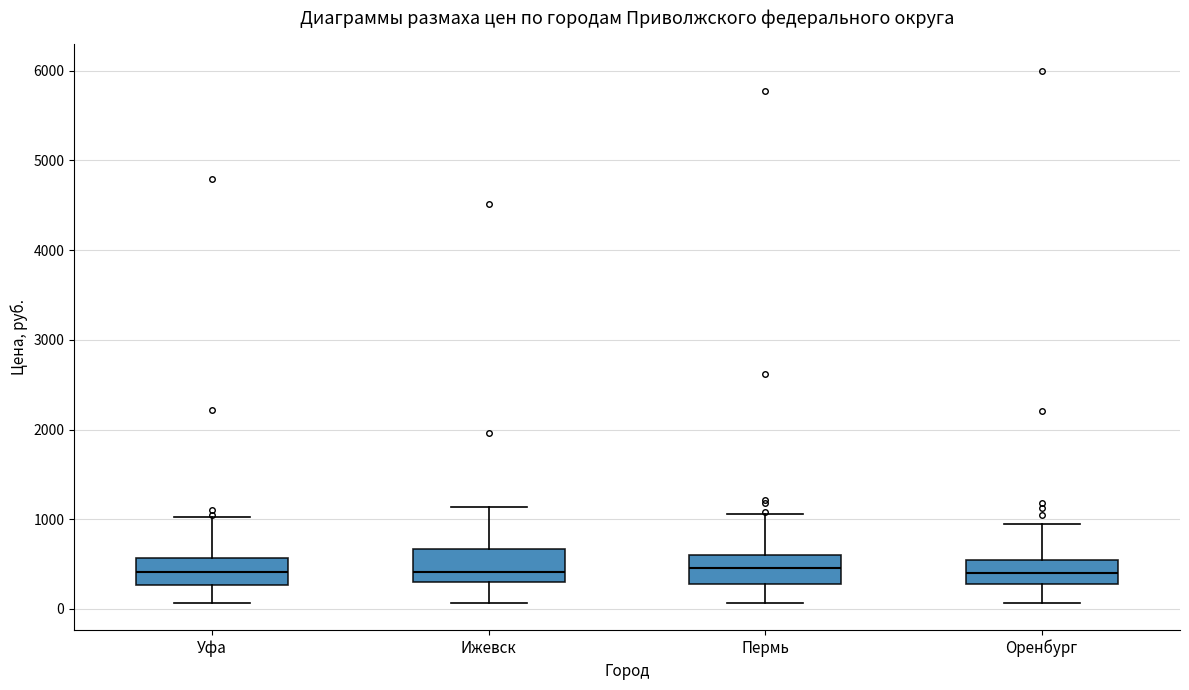

Reading left to right, read every box against the y-axis: the position of its median line, the range the box covers, and the ends of its whiskers. The values are not printed on the chart, so give them approximately, as read against the axis.

Уфа: median 400, box 300 to 600, whiskers 100 to 1000
Ижевск: median 400, box 300 to 700, whiskers 100 to 1100
Пермь: median 500, box 300 to 600, whiskers 100 to 1100
Оренбург: median 400, box 300 to 600, whiskers 100 to 1000